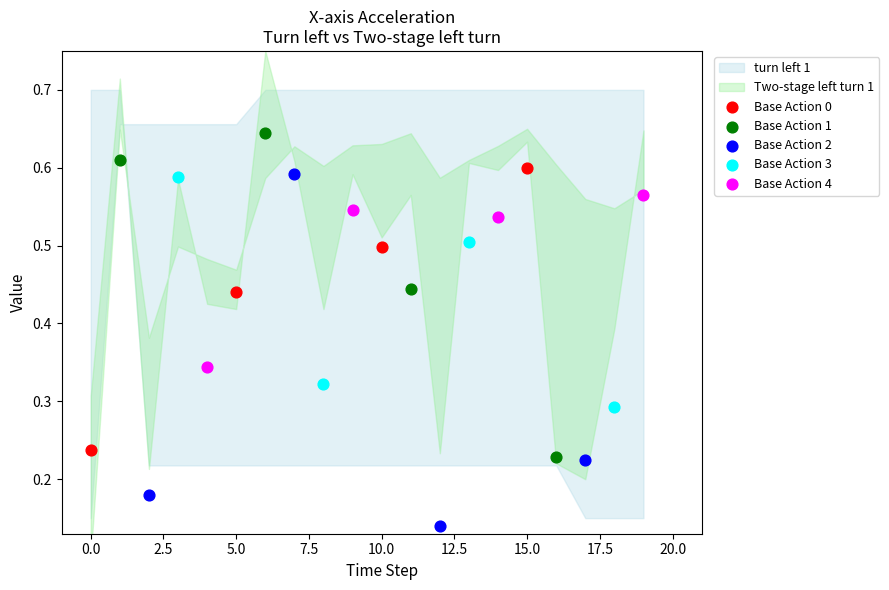

Which series has the widest spread of Y values?

Base Action 2